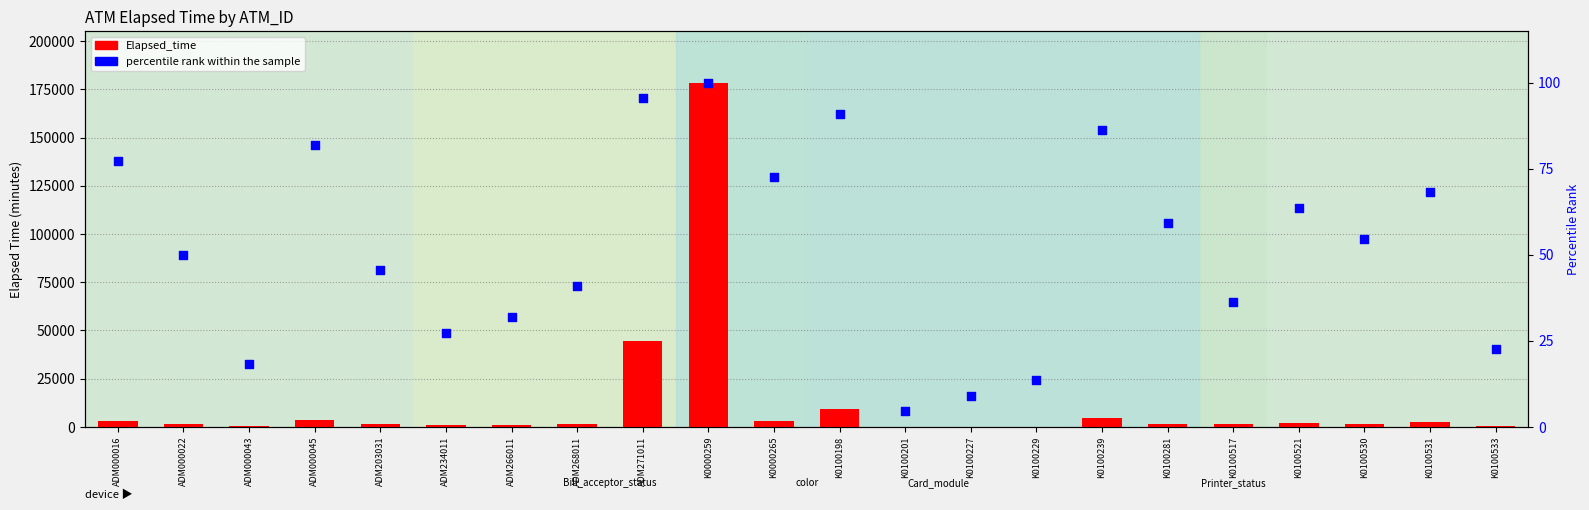

Is the value of Elapsed_time at K0100239 greater than the value of percentile rank within the sample at K0100227?

Yes